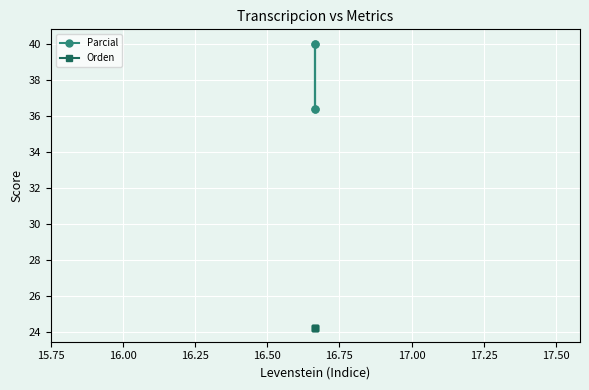

What is the difference between the highest and lowest values at 15.75?

12.1